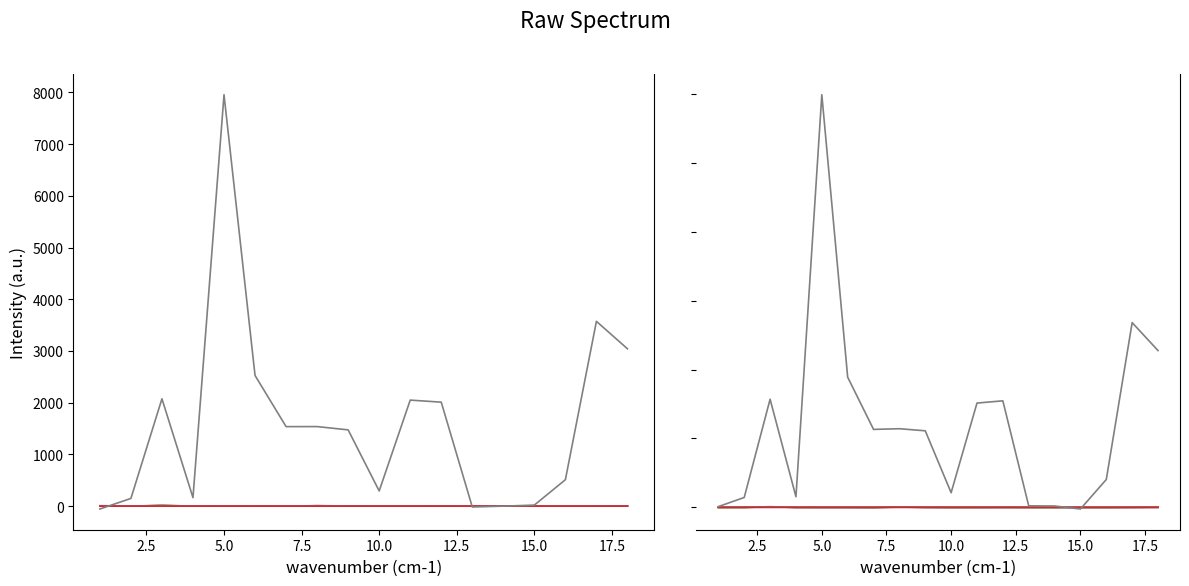

What is the difference between the second highest and minimum values in the Final Quote series?

10.8